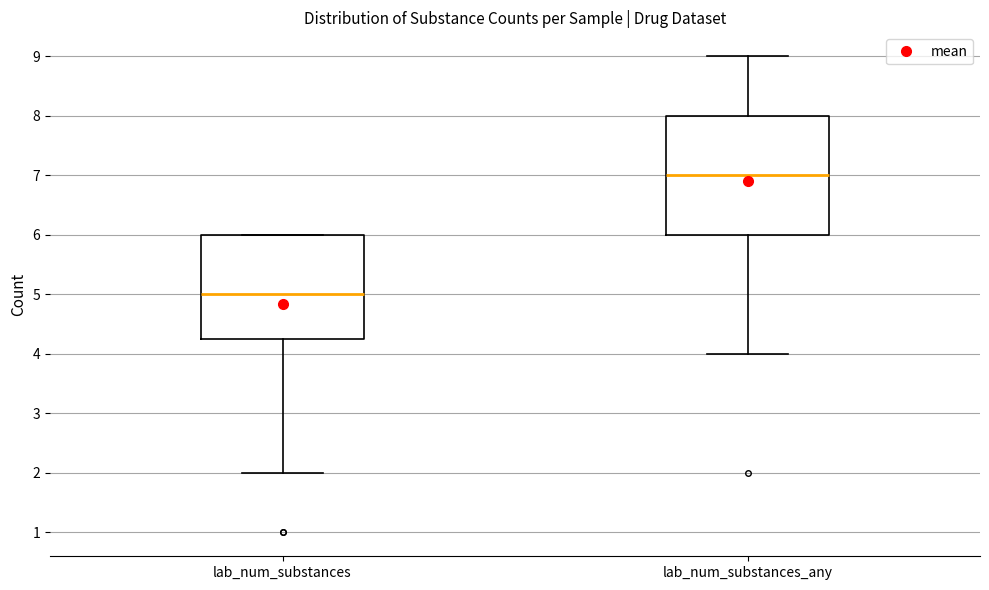

Which box's median line is the lowest?

lab_num_substances